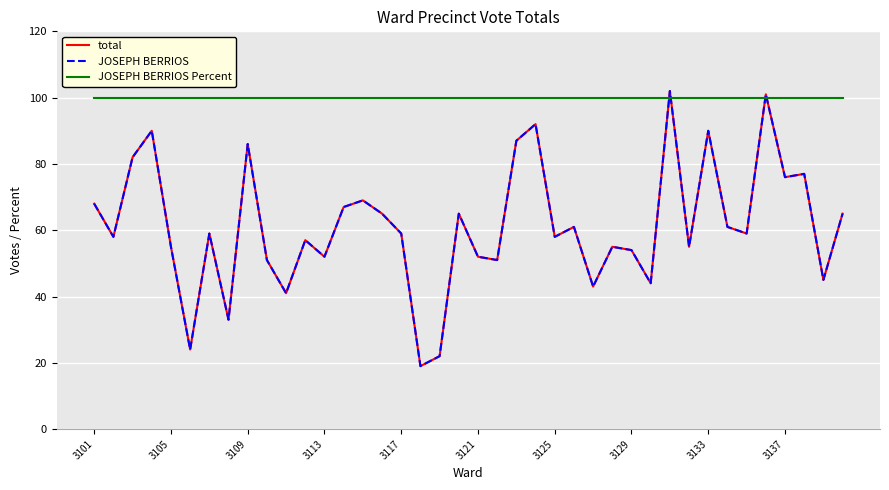

Which series ends up on top after the final intersection of JOSEPH BERRIOS and JOSEPH BERRIOS Percent?

JOSEPH BERRIOS Percent